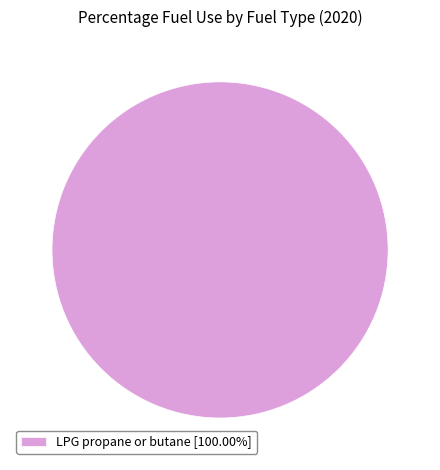

Is there any slice that represents more than half of the pie?

Yes